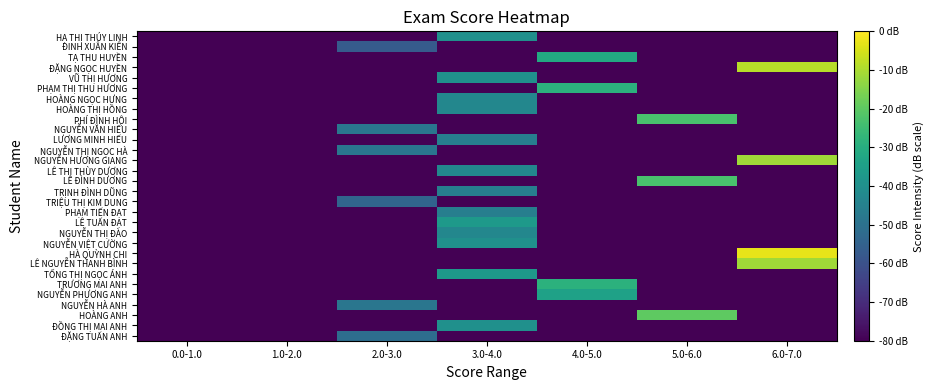

What is the greatest value displayed?

-2.9